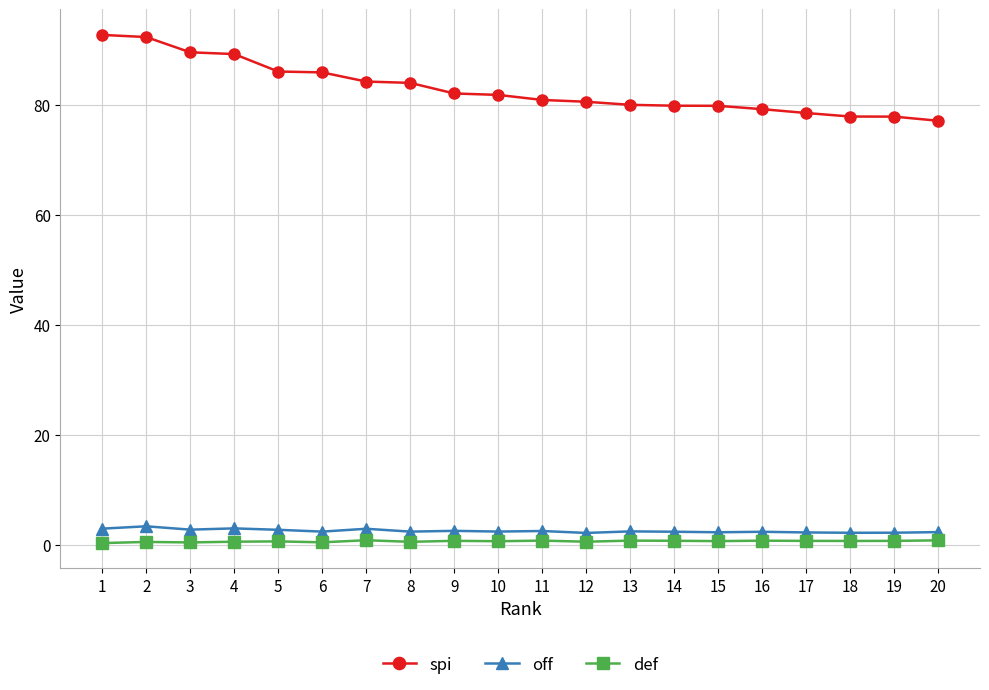

What is the spread (max minus min) of values at 11?

80.3